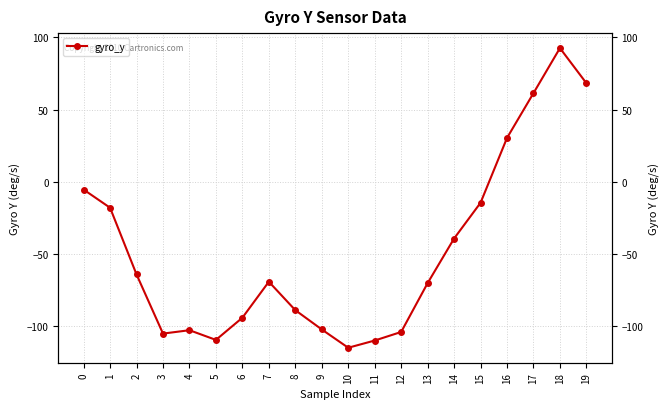

Which category has the lowest value across all series?

10